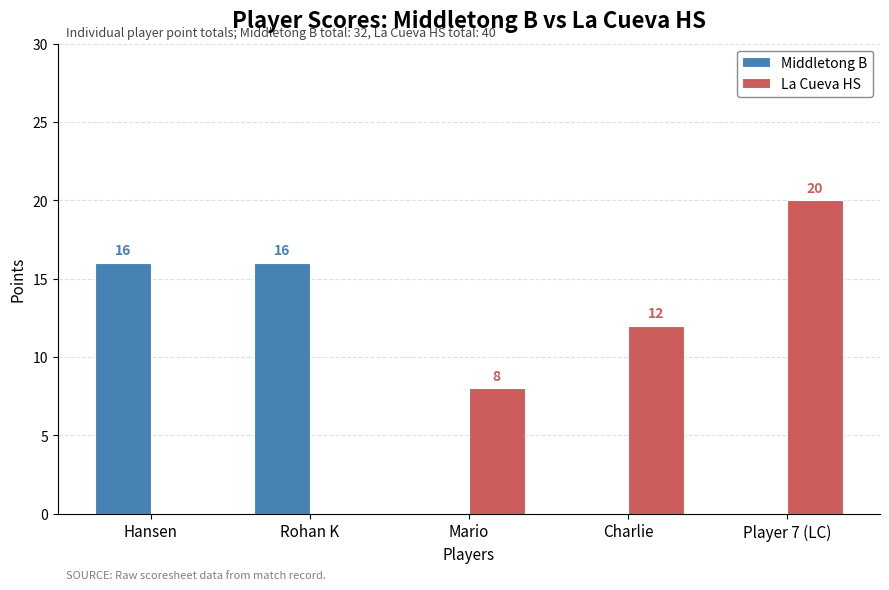

What value does the Middletong B series have at Hansen?

16